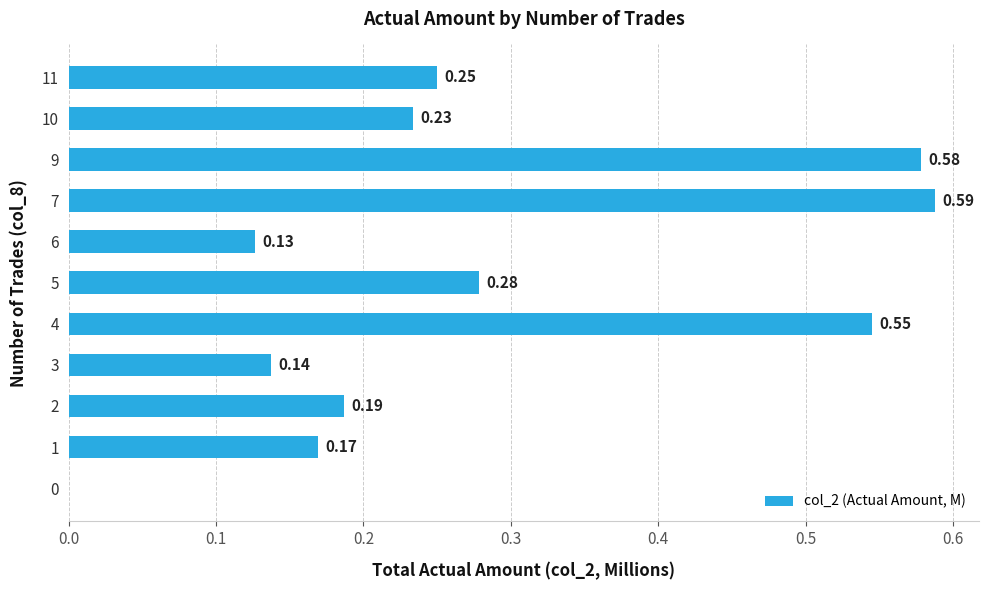

What is the change in value from 1 to 11?

+0.1